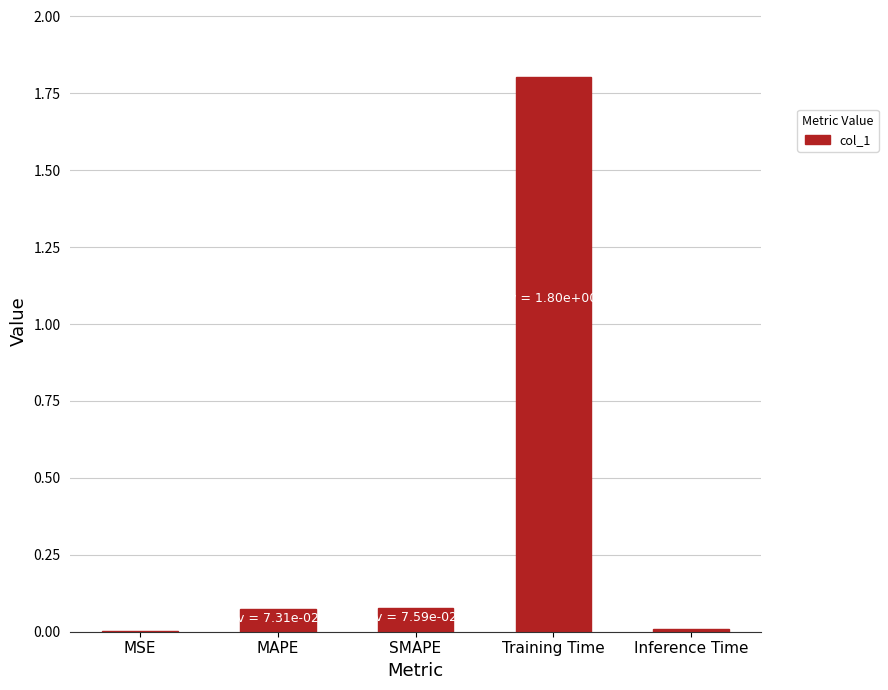

What is the change in value from MSE to Training Time?

+1.8